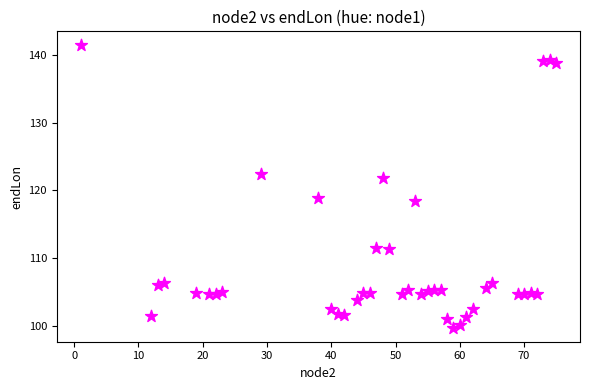

What is the range of Y values (max minus min)?

41.8